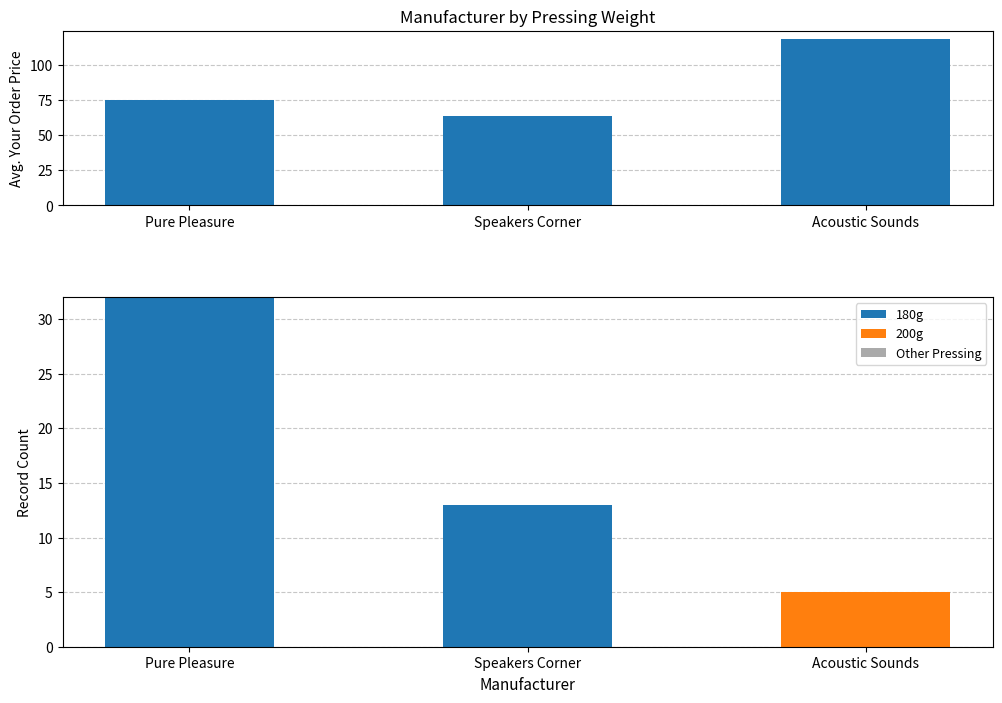

What is the label of the 2nd bar from the left?

Speakers Corner